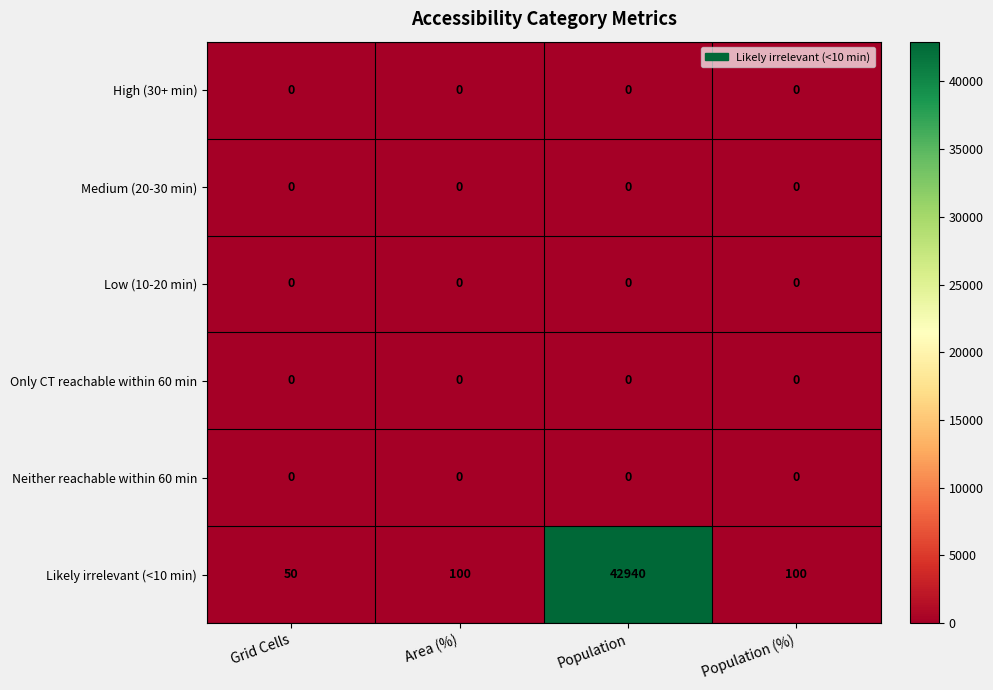

Between Grid Cells and Population (%), which series saw the biggest shift?

Likely irrelevant (<10 min)